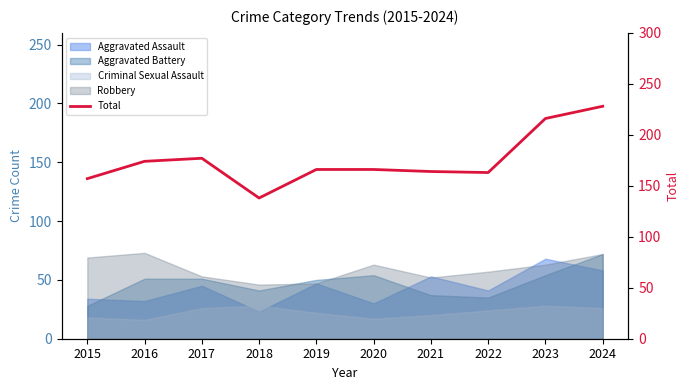

What is the sum of all values?

1749